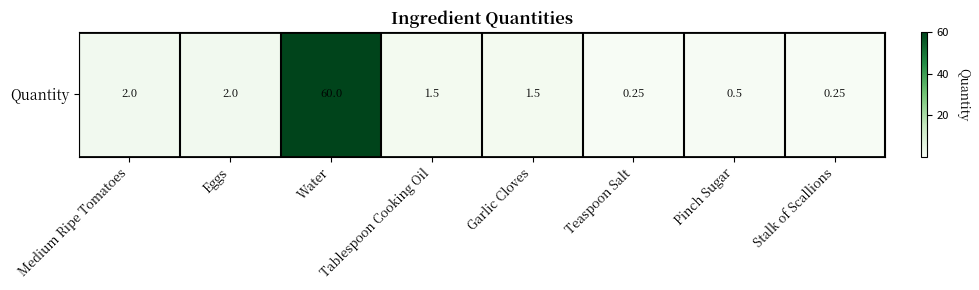

Where does the data first go above 1?

Medium Ripe Tomatoes